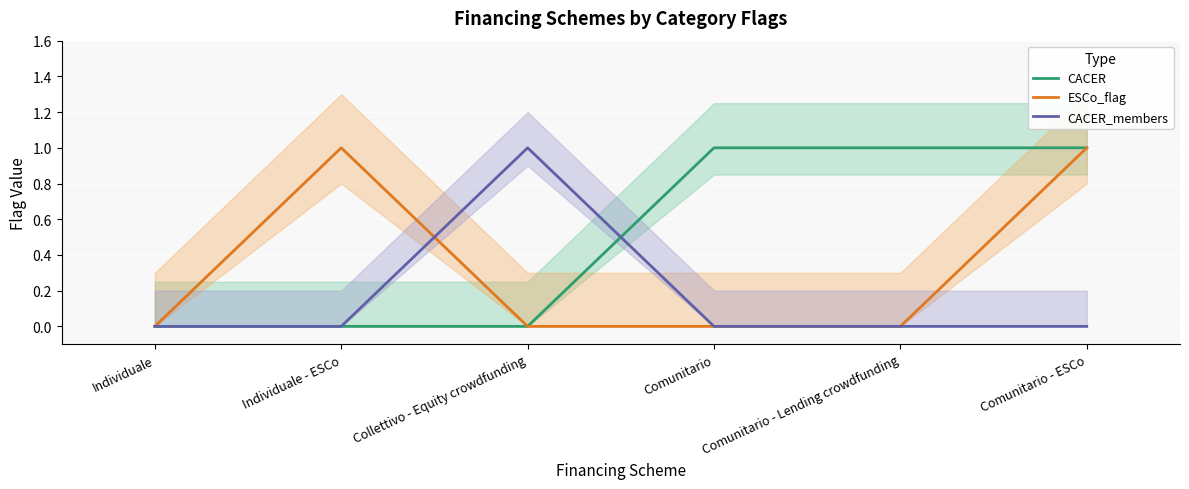

What are all the series names shown in the legend?

CACER, ESCo_flag, CACER_members